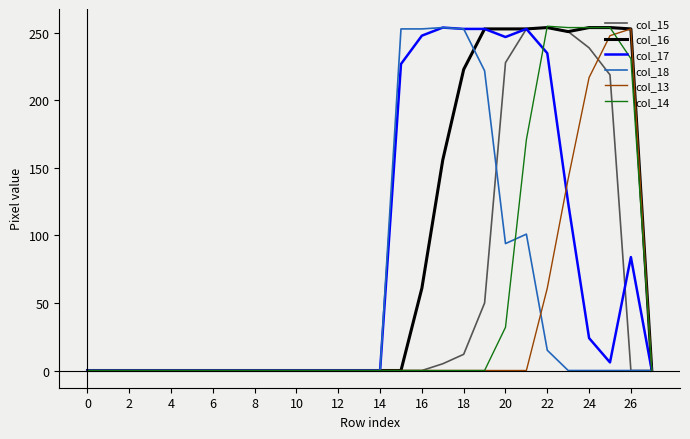

Is this an area chart (filled region under the line)?

No